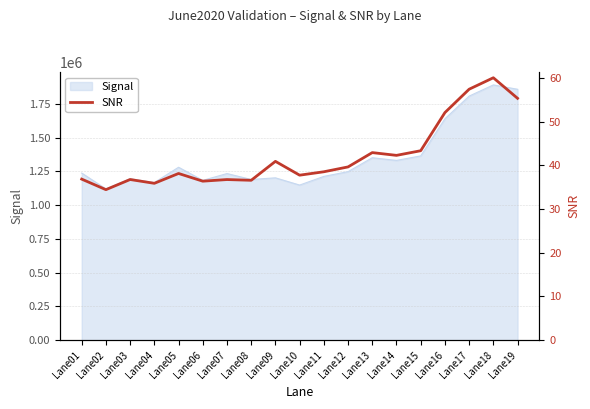

Reading left to right, transcribe all the data shown in this chart.

36.8	34.4	36.7	35.9	38.1	36.4	36.7	36.6	40.9	37.7	38.5	39.6	42.9	42.3	43.3	52.0	57.4	60.0	55.3